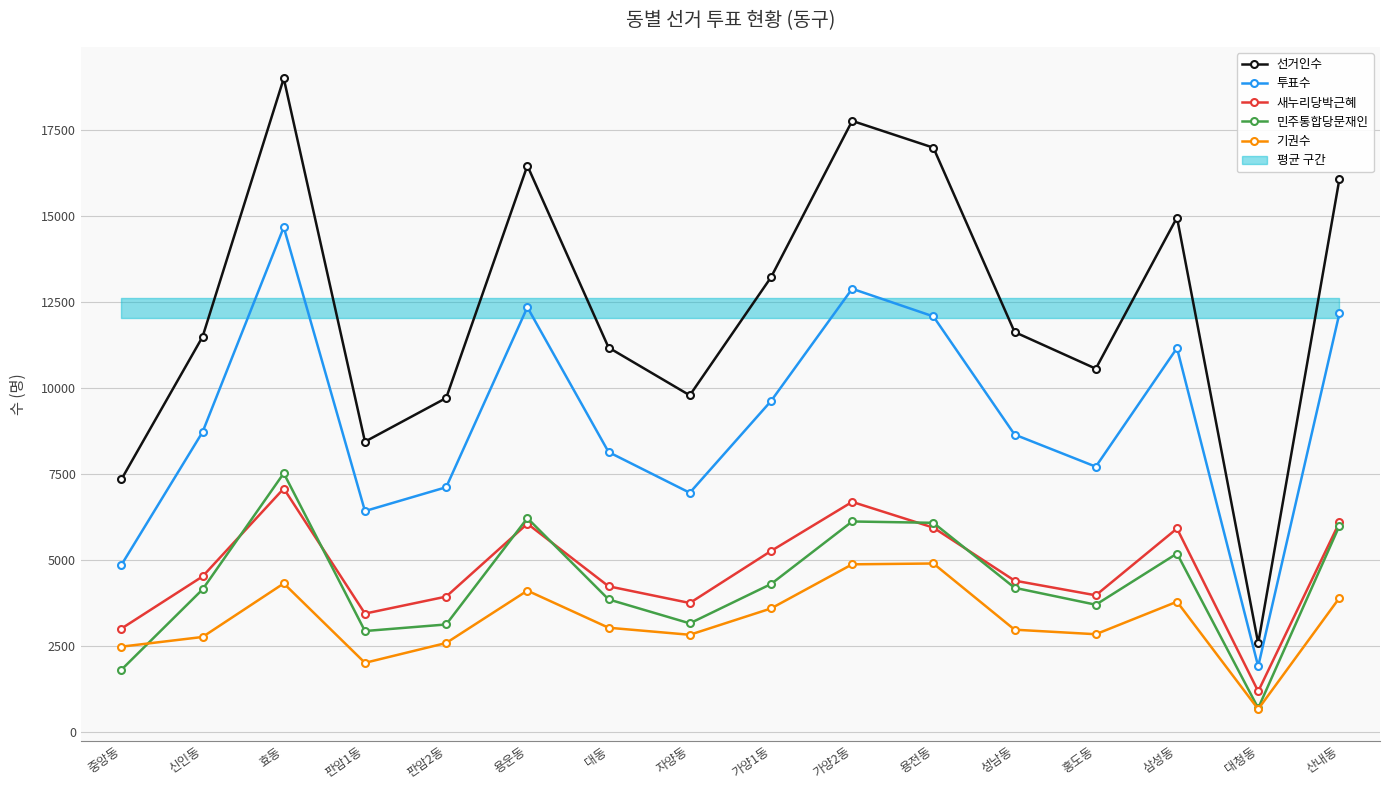

What is the value of the 민주통합당문재인 point at the 9th from the left?

4309